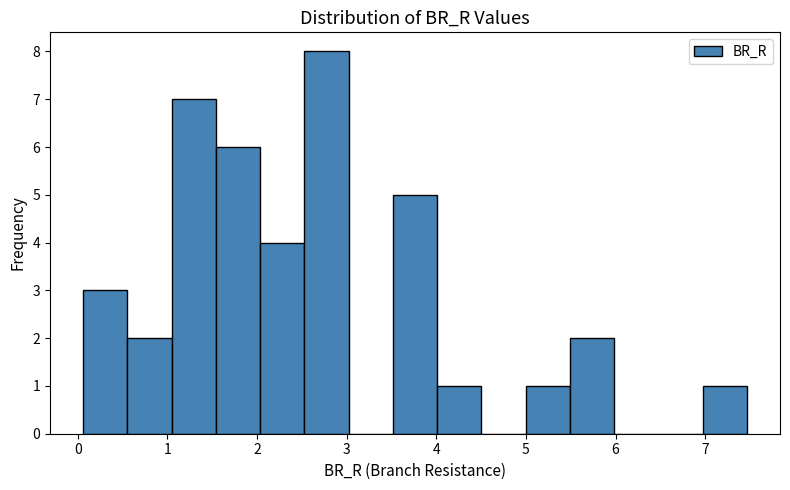

How tall is the bar that spans 7.0 to 7.5 on the x-axis? Neither the bar edges nor the heights are printed on the chart, so give them approximately, as read against the axes.

1